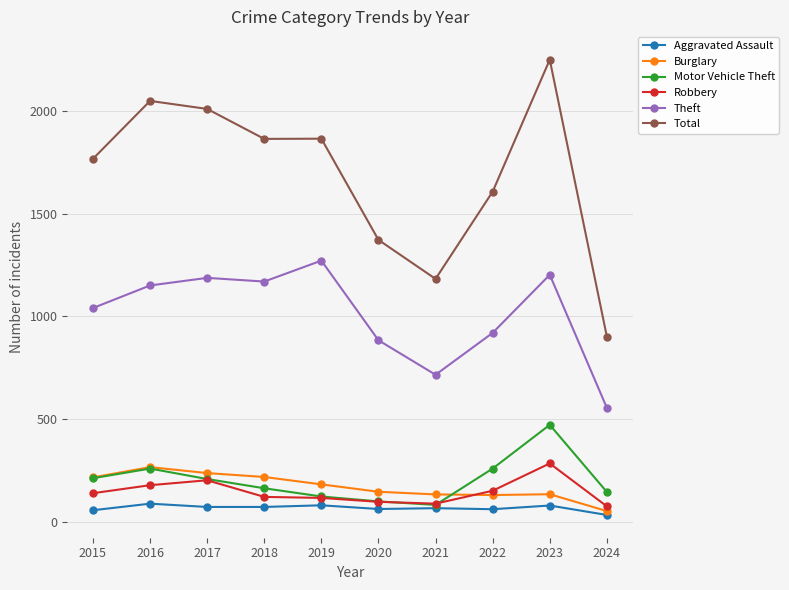

True or false: Theft and Aggravated Assault intersect in this chart.

False